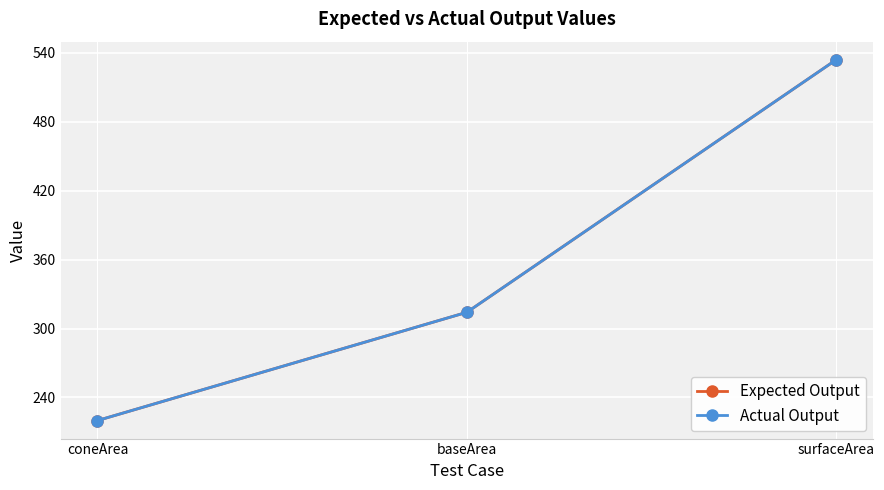

The value of Expected Output at coneArea is 378.2. True or false?

False